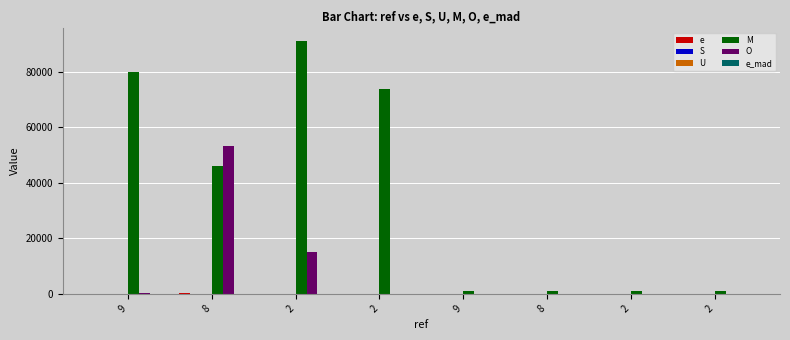

What is the sum of the O values at 8 and 2?

53296.0